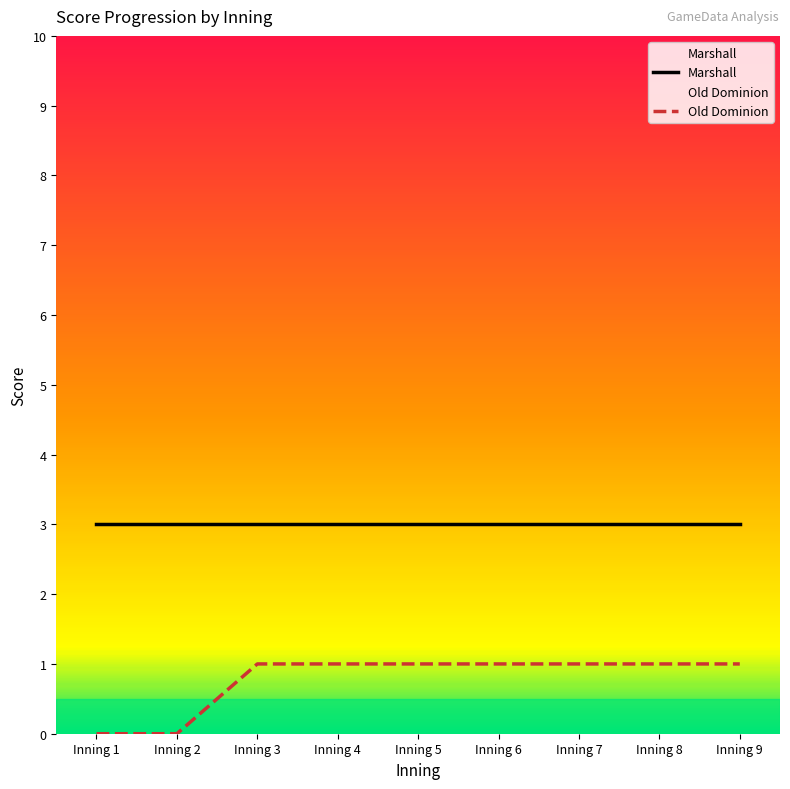

Which has a higher value, Inning 4 or Inning 3?

Inning 4